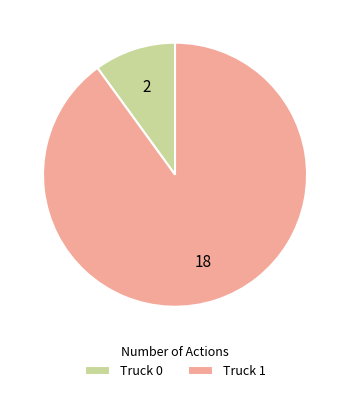

What is the smallest slice in the pie chart?

Truck 0